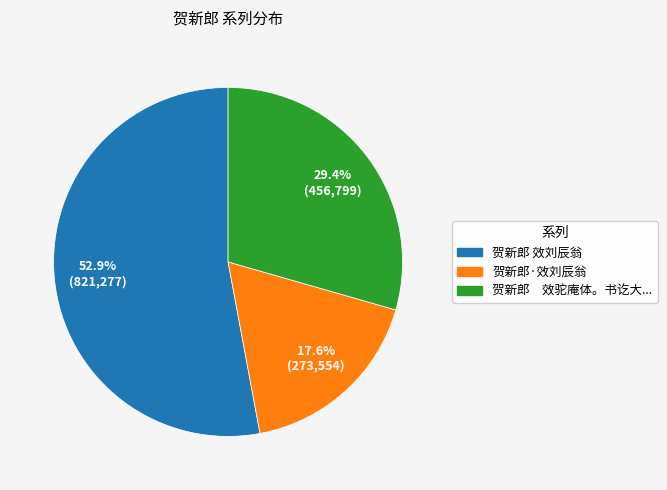

Is there any slice that represents more than half of the pie?

Yes